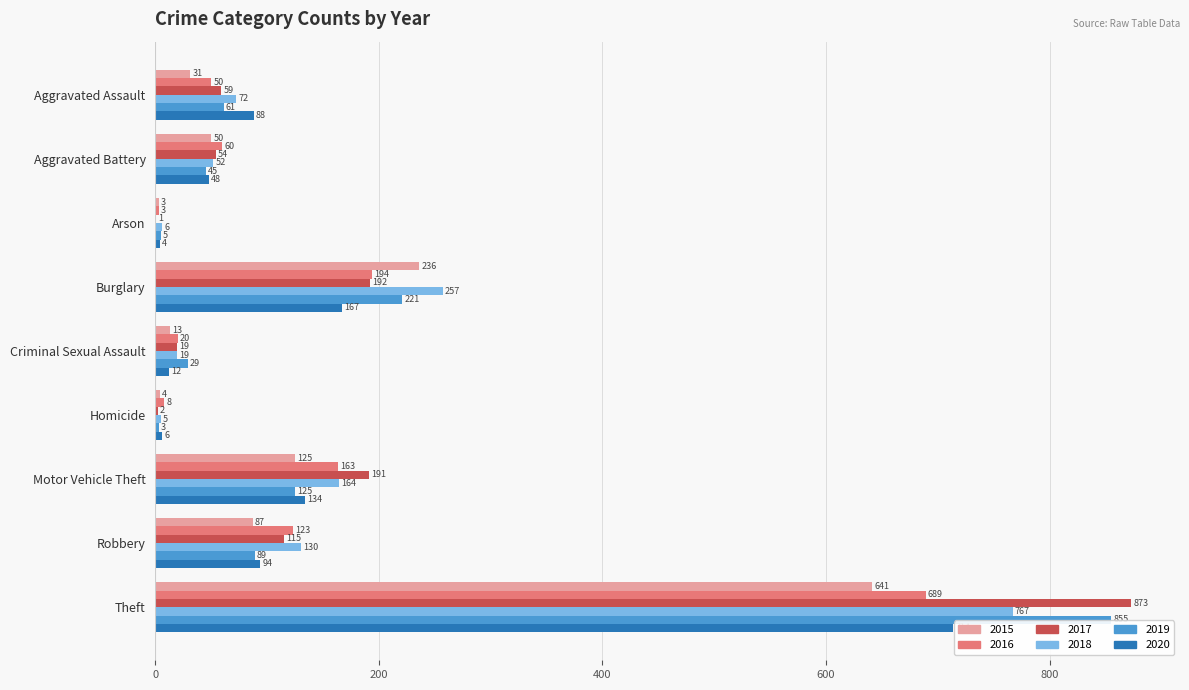

What is the sum of the 2017 values at Theft and Motor Vehicle Theft?

1064